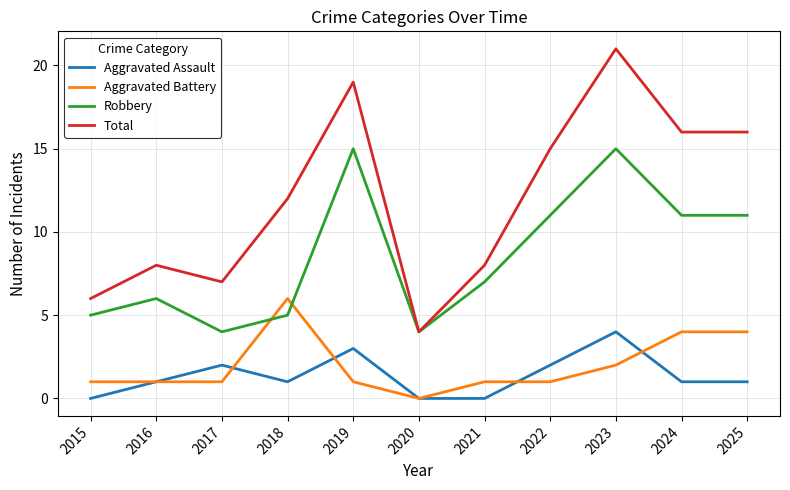

What is the sum of all Aggravated Battery values?

22